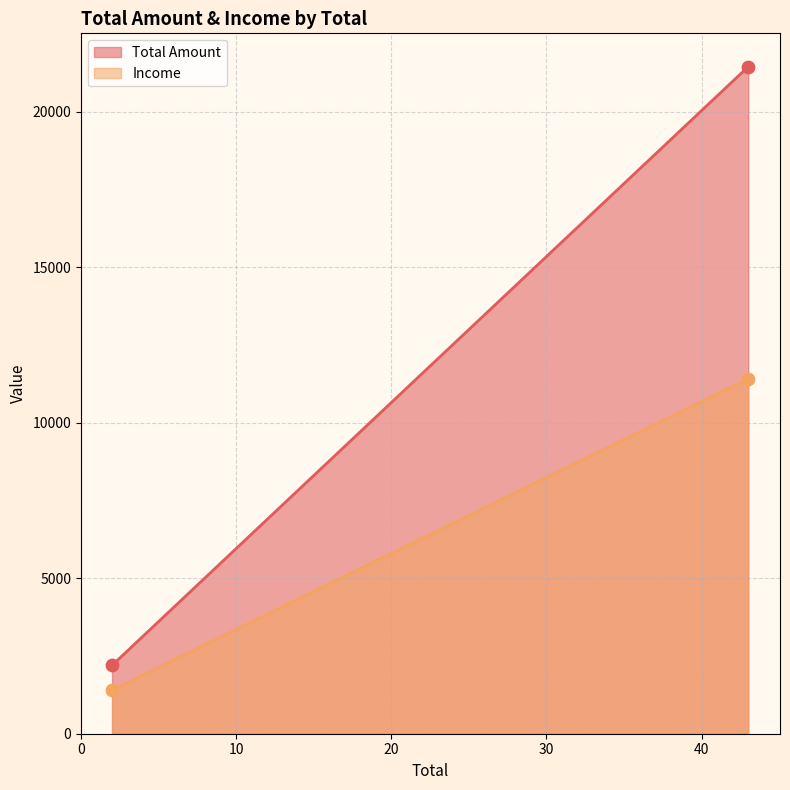

At which category is the sum across all series the highest?

43